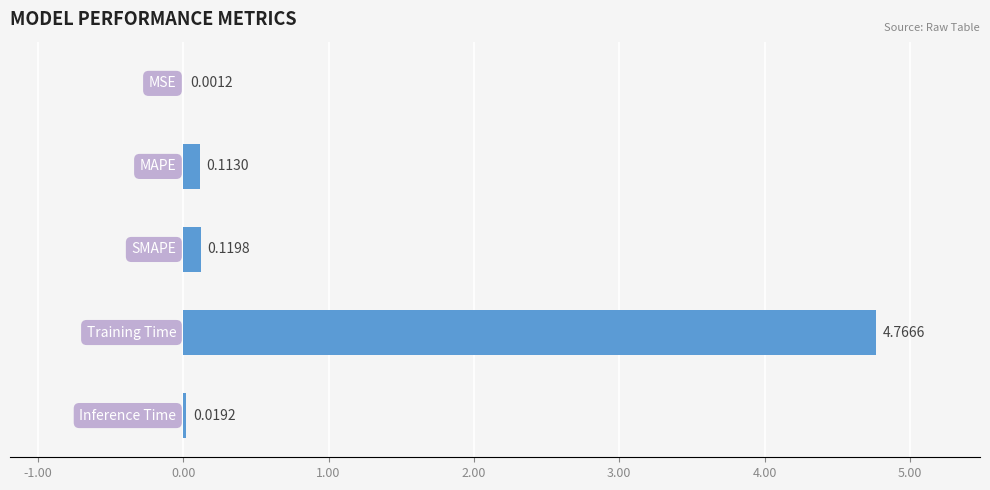

Are the bars horizontal?

Yes